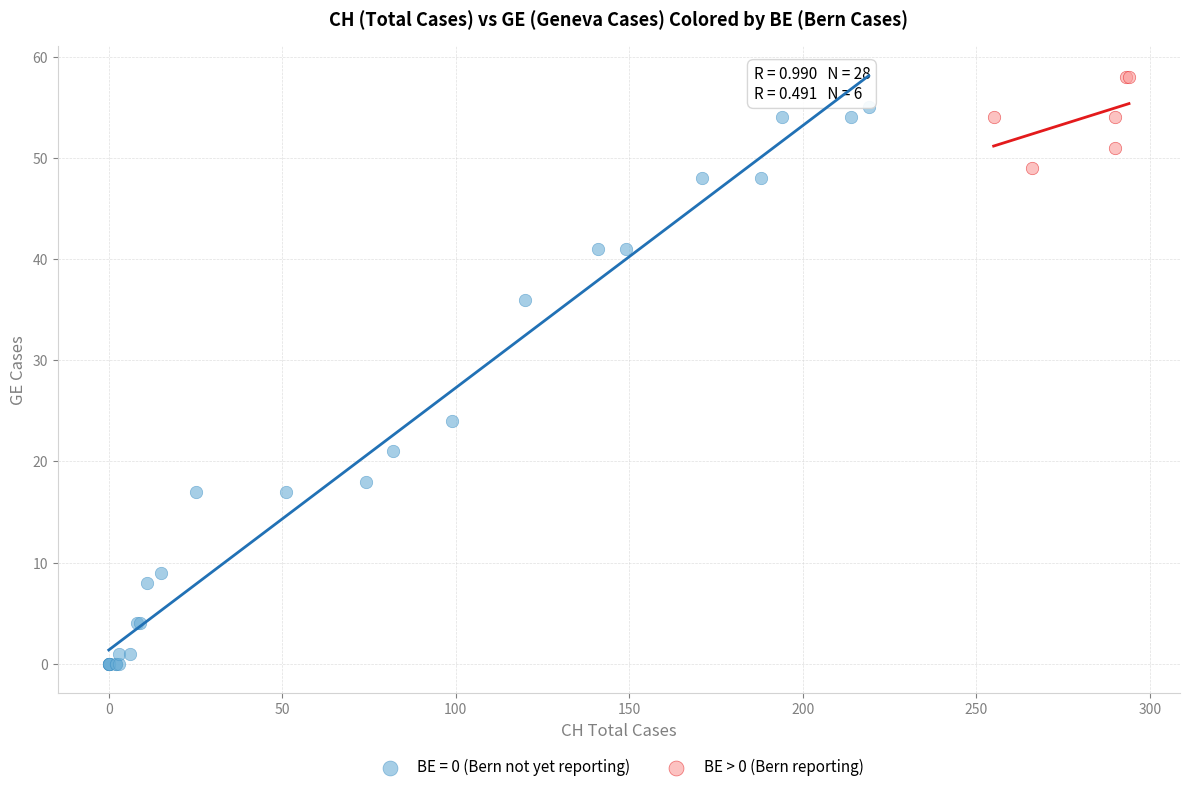

Which series reaches the minimum Y coordinate?

BE = 0 (Bern not yet reporting)